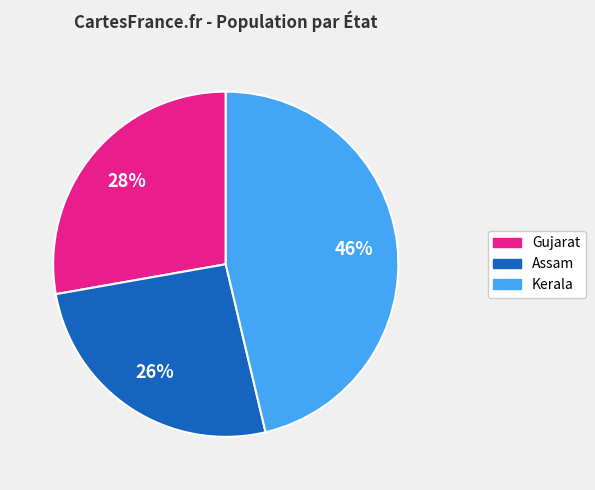

Is the sum of Kerala and Gujarat greater than half?

Yes